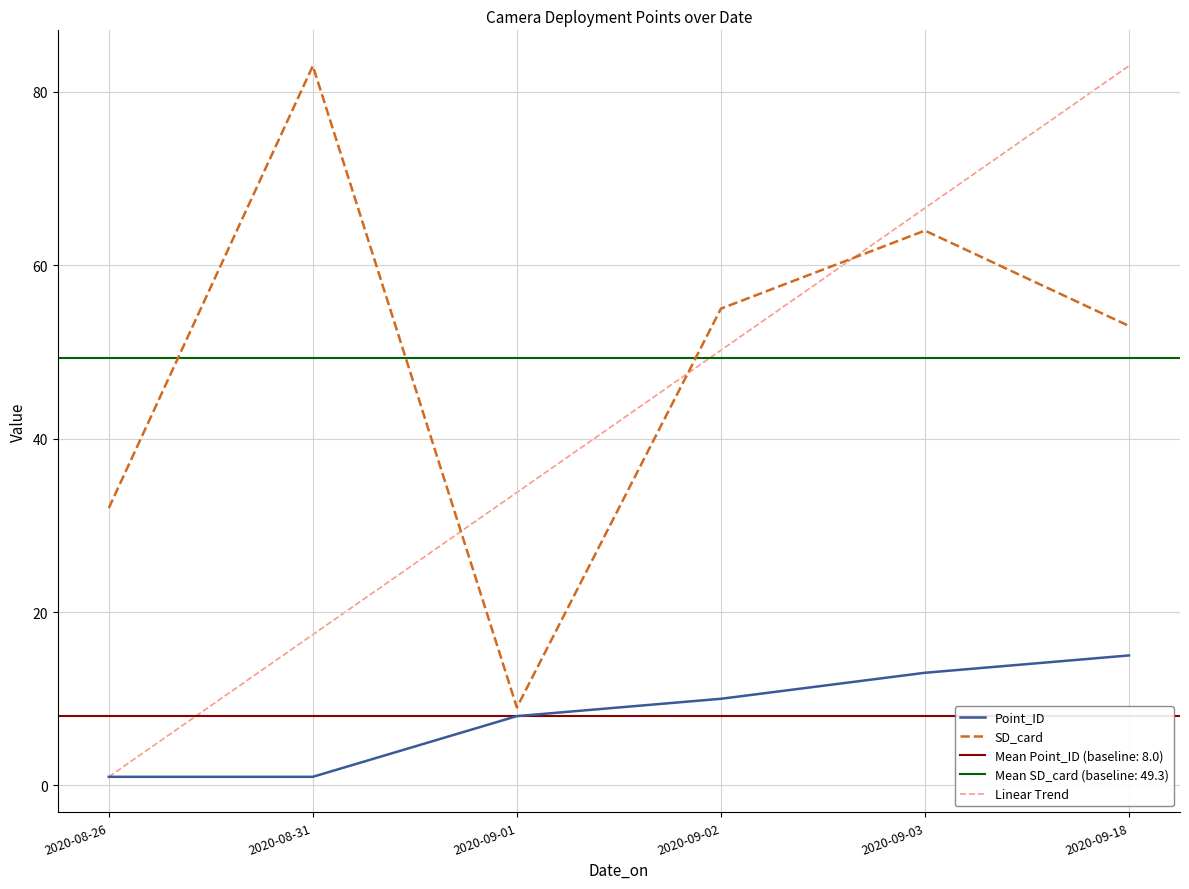

At how many categories does at least one series exceed 15?

6